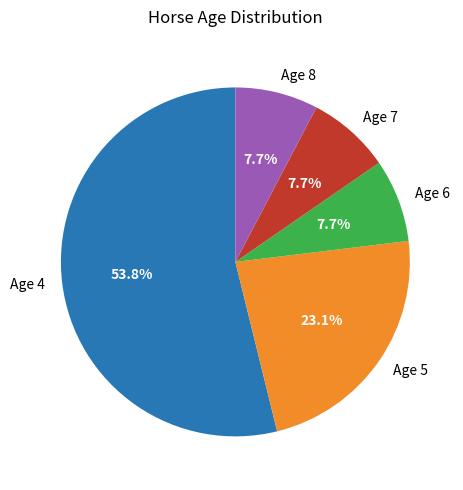

To the nearest percent, what is the difference between the Age 7 and Age 6 slice percentages?

0%